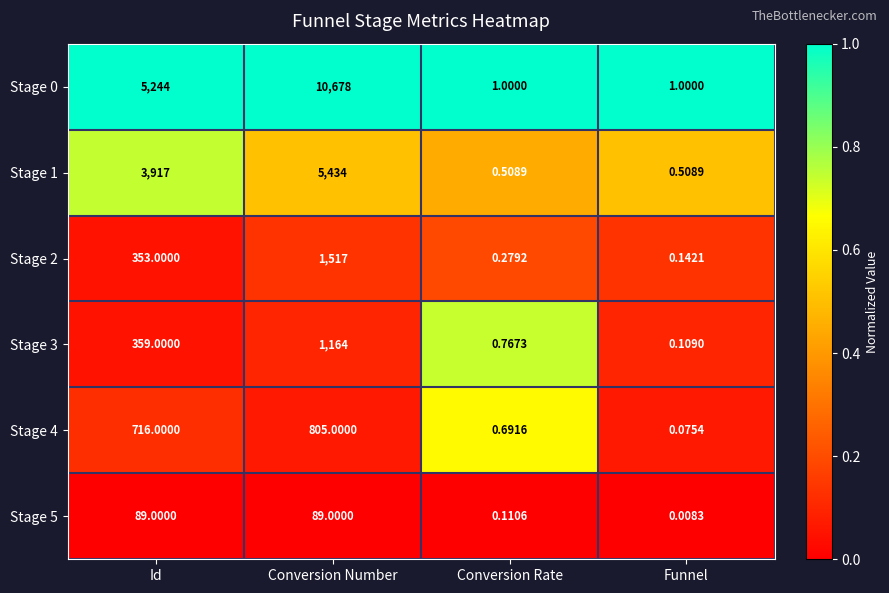

Which label corresponds to the largest value in the chart?

Conversion Number